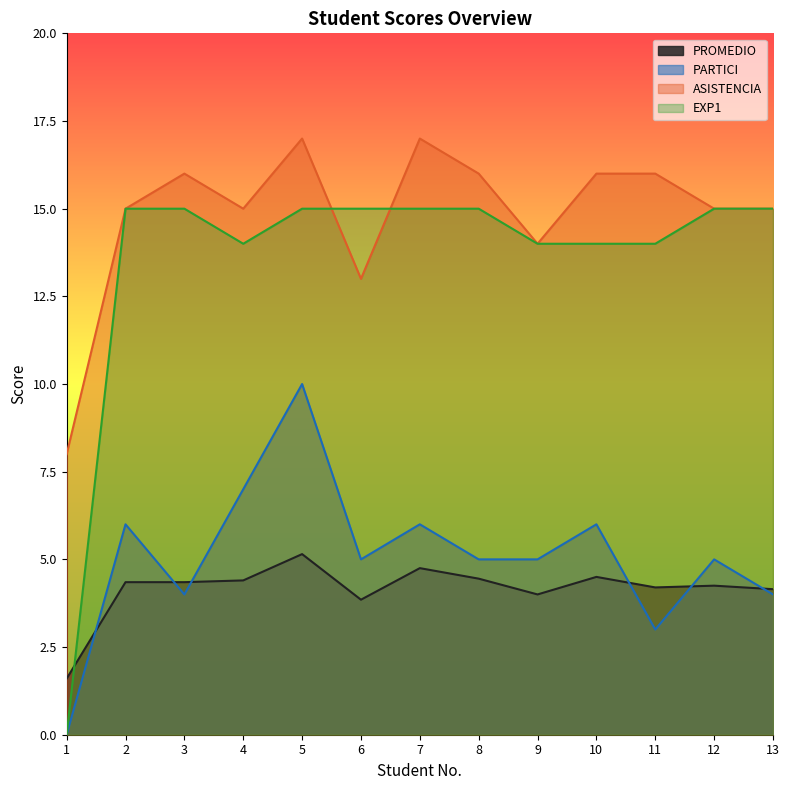

What is the total value across all series at 7?

42.8